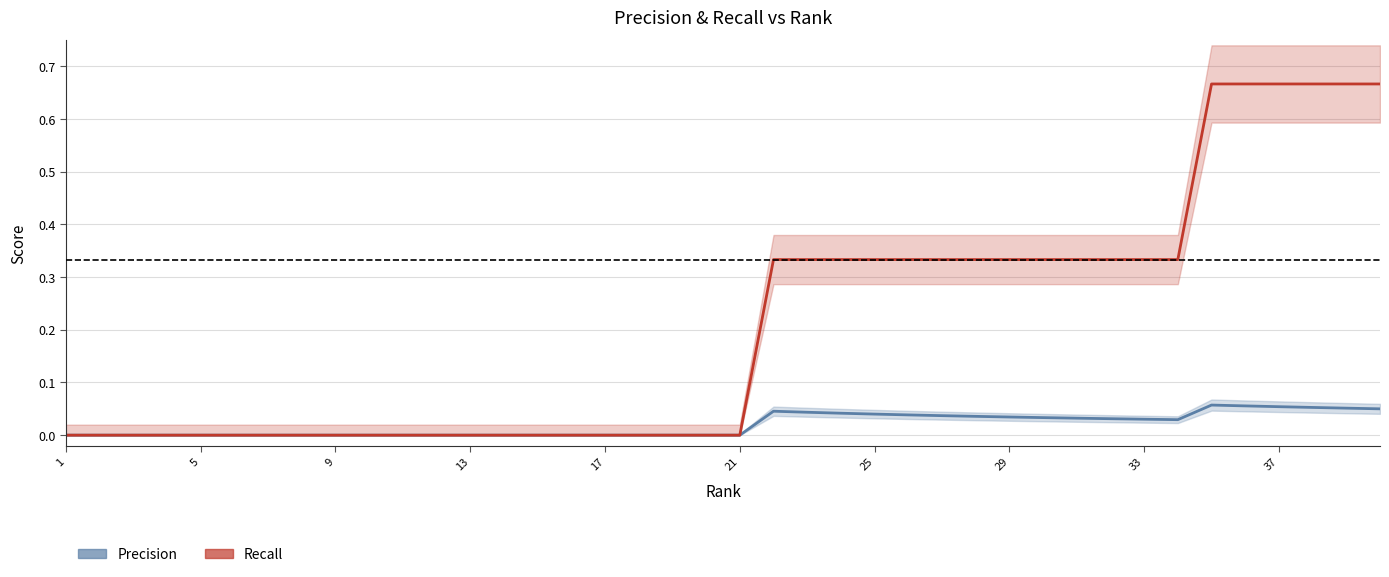

True or false: Precision and Recall cross at least once.

False